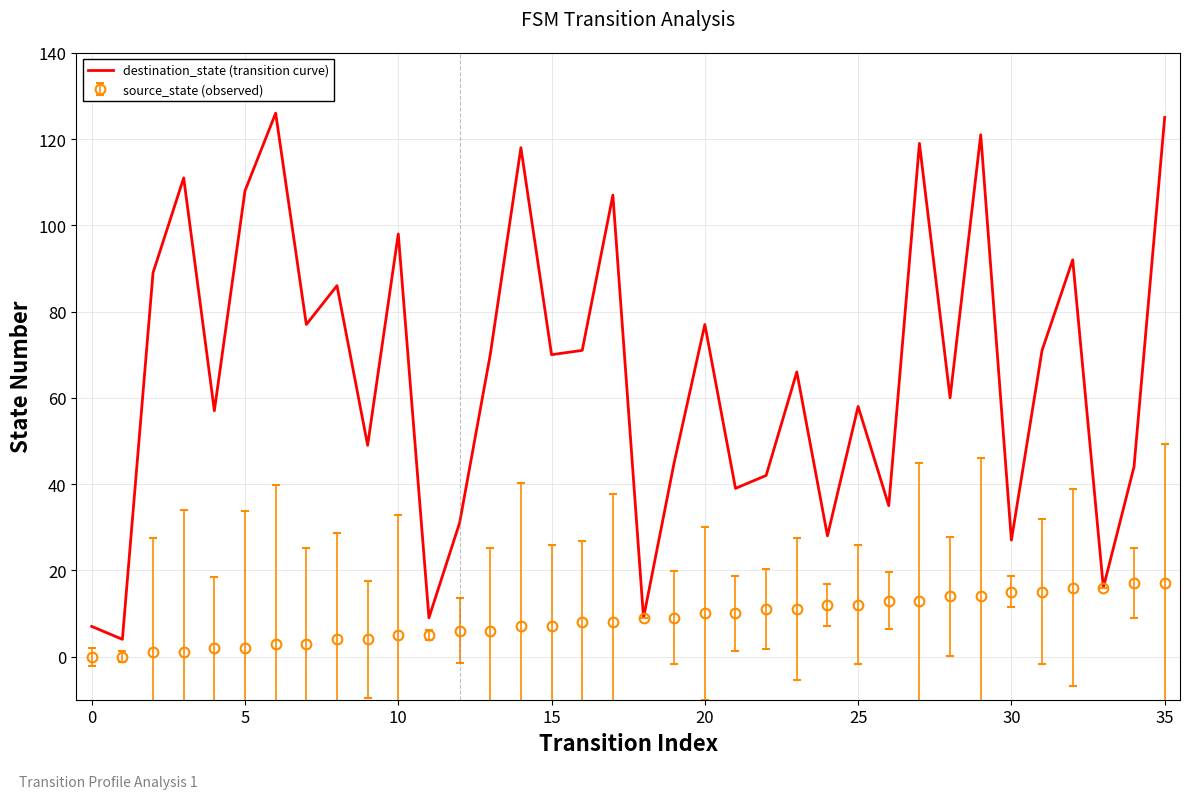

What is the minimum value for destination_state (transition curve)?

4